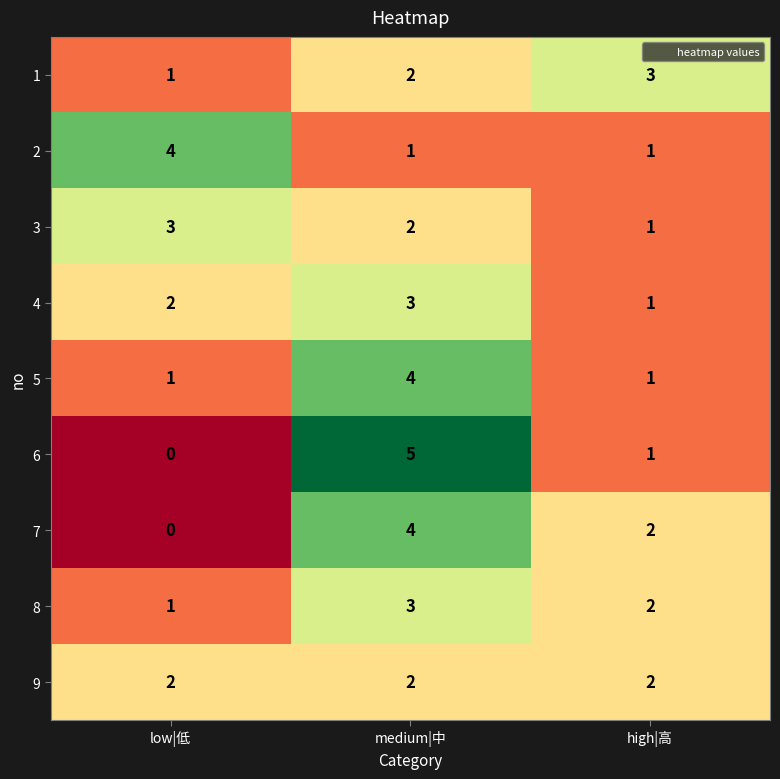

The 3 series shows 3 at low|低. True or false?

True